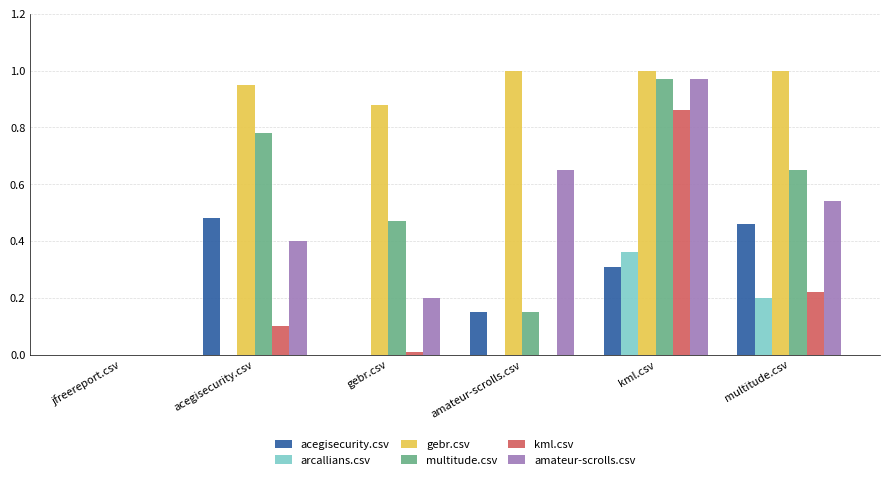

What is the sum of all acegisecurity.csv values?

1.4